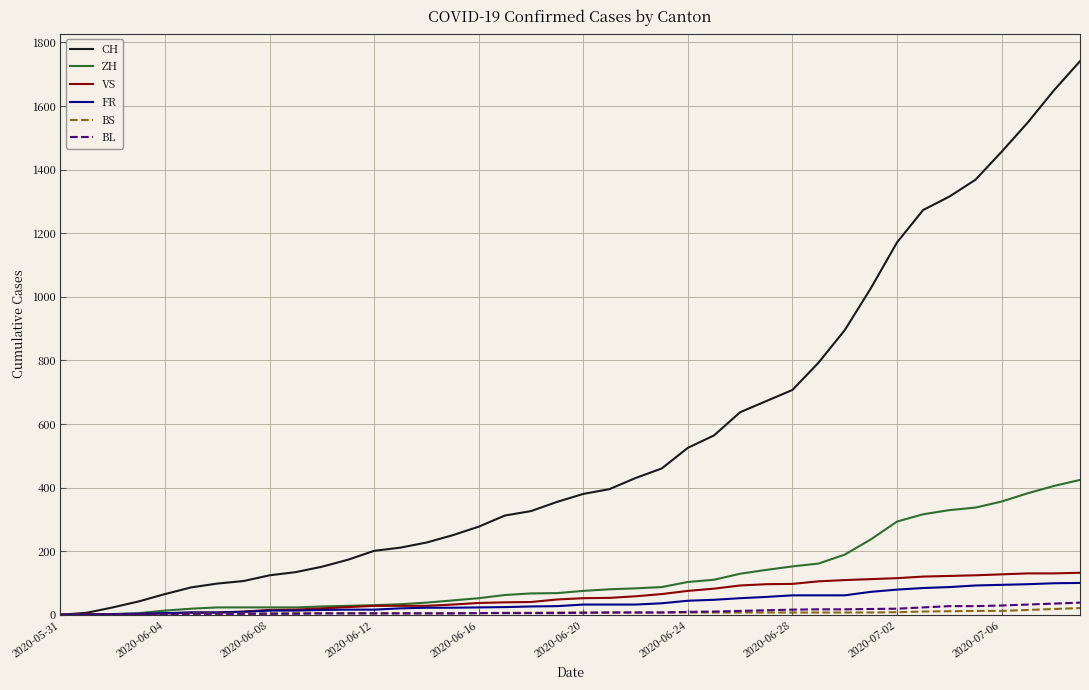

What is the greatest value displayed?

1741